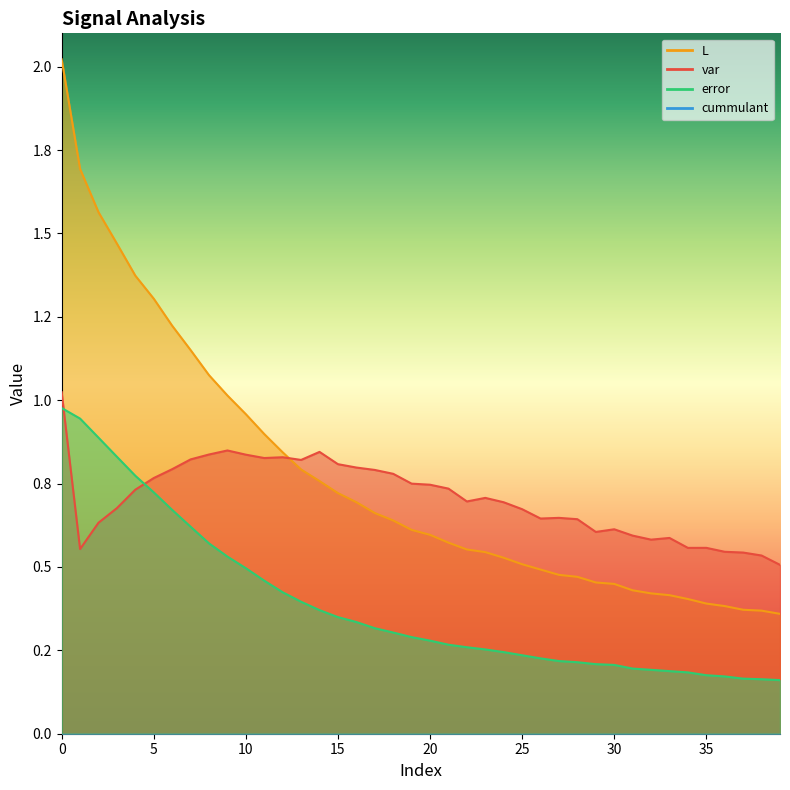

Which series has the largest total across all categories?

L